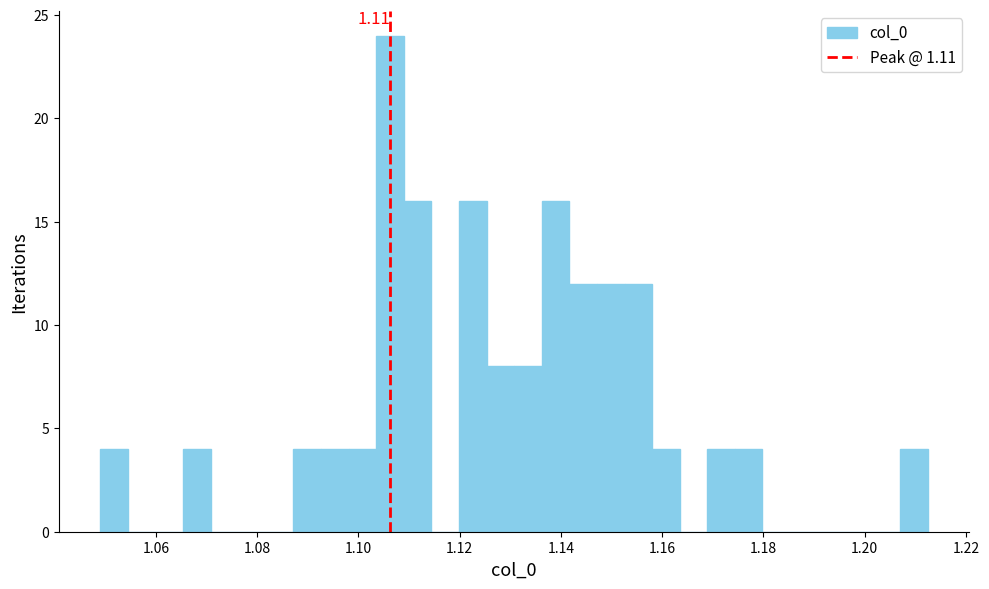

Around what value on the x-axis is the tallest bar? Give the approximate position of its centre, as read against the axis.

1.106